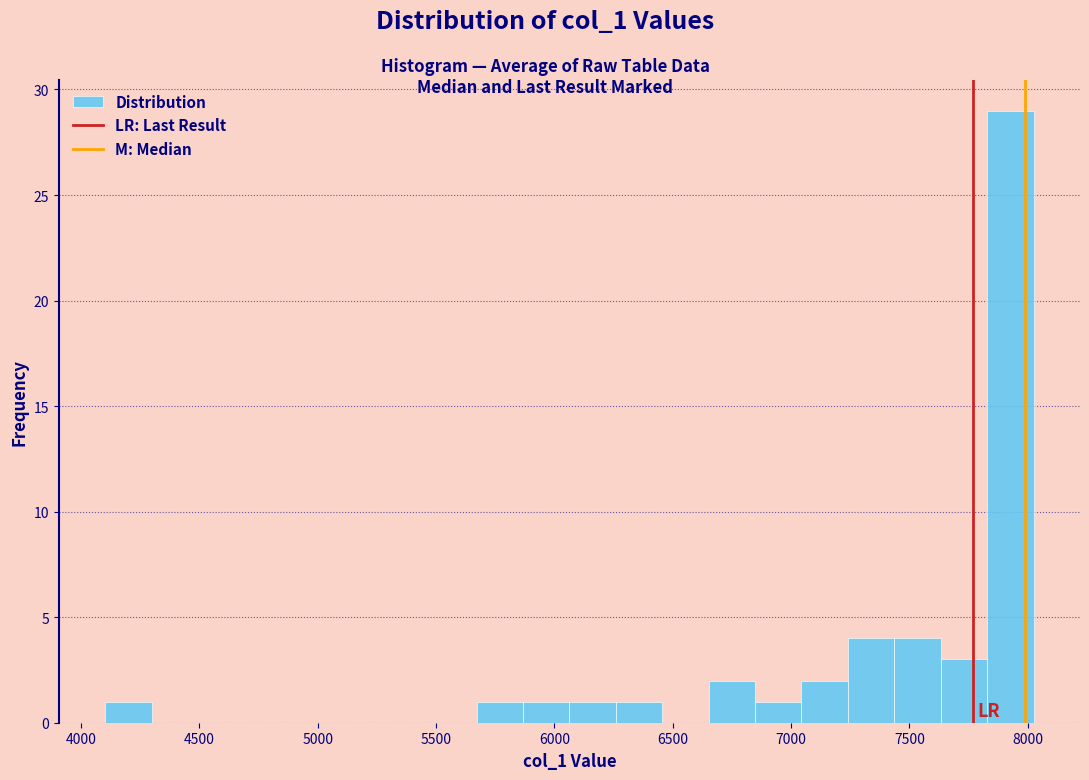

Around what value on the x-axis is the tallest bar? Give the approximate position of its centre, as read against the axis.

7950